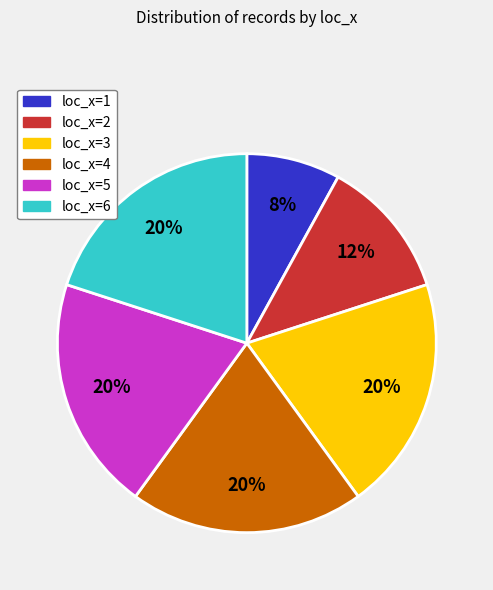

What is the smallest slice in the pie chart?

loc_x=1